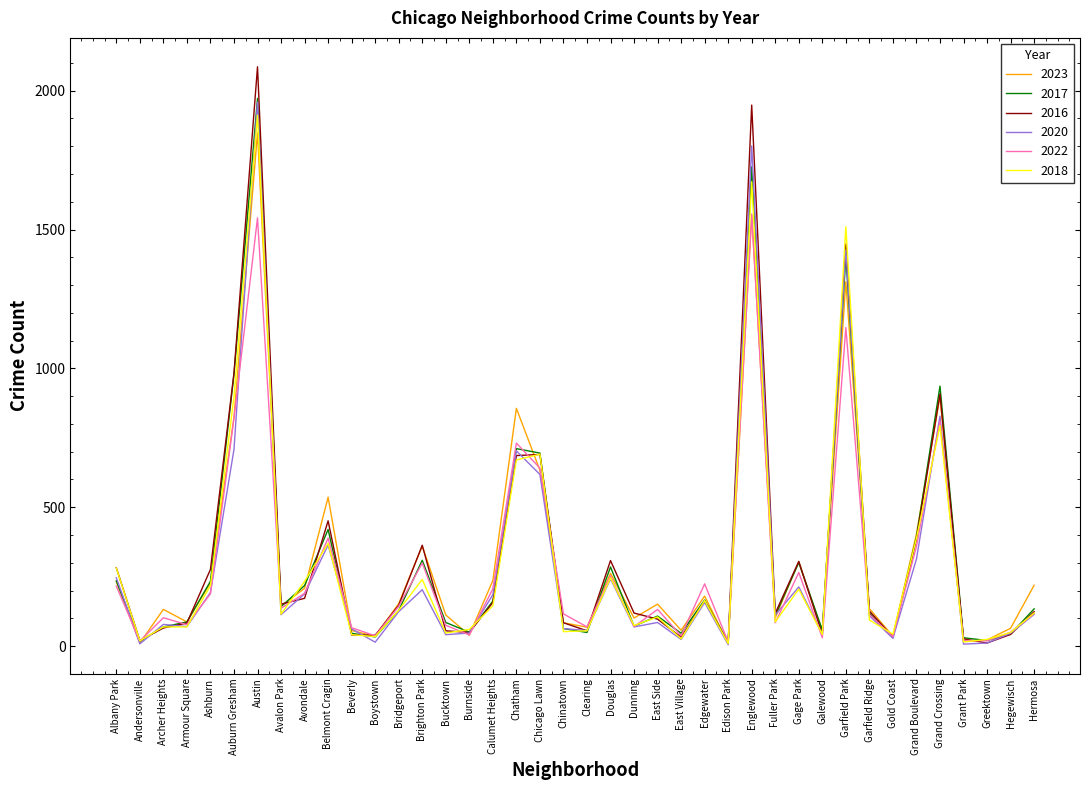

At which category is the sum across all series the highest?

Austin